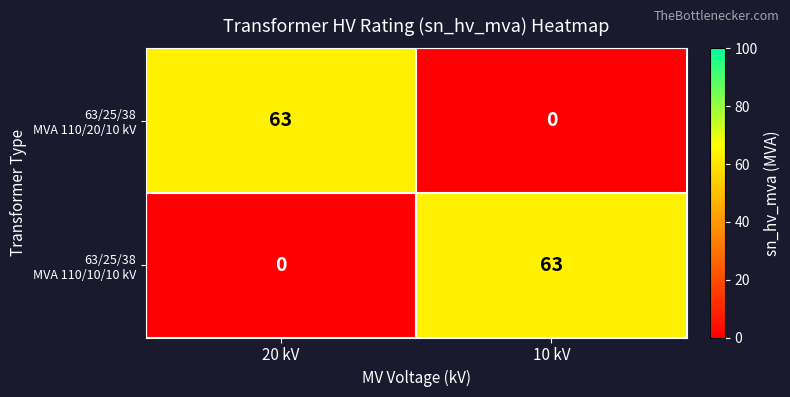

What is the total value across all series at 10 kV?

63